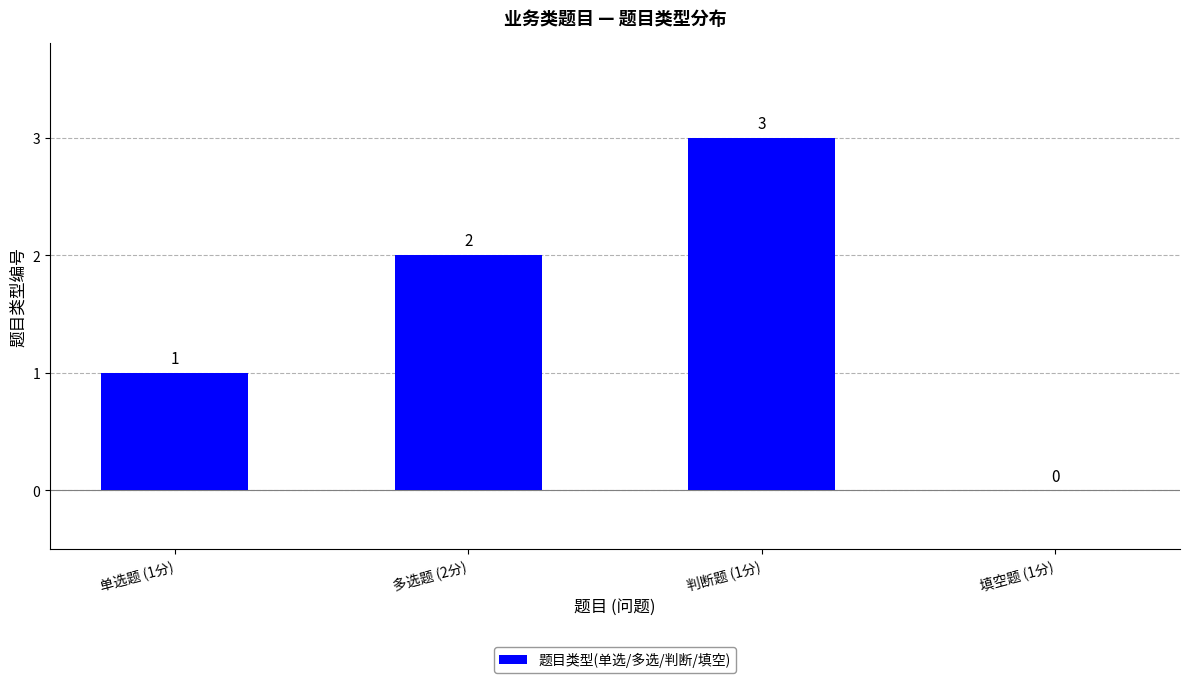

Count the values in the range 1 to 3.

3